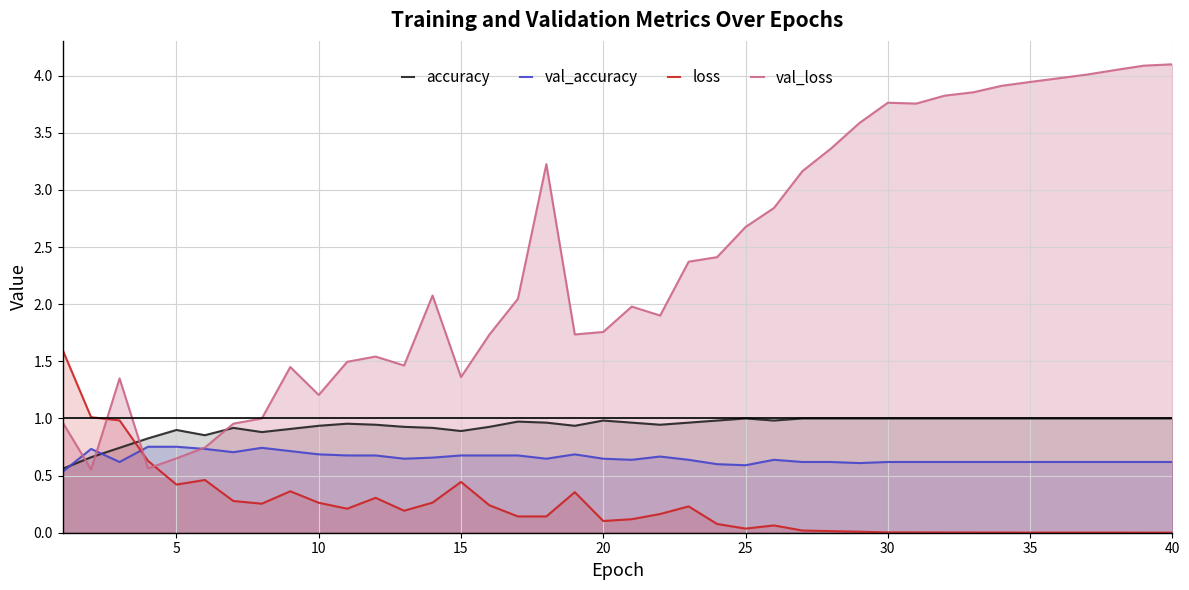

Which series has the largest range (max minus min)?

val_loss